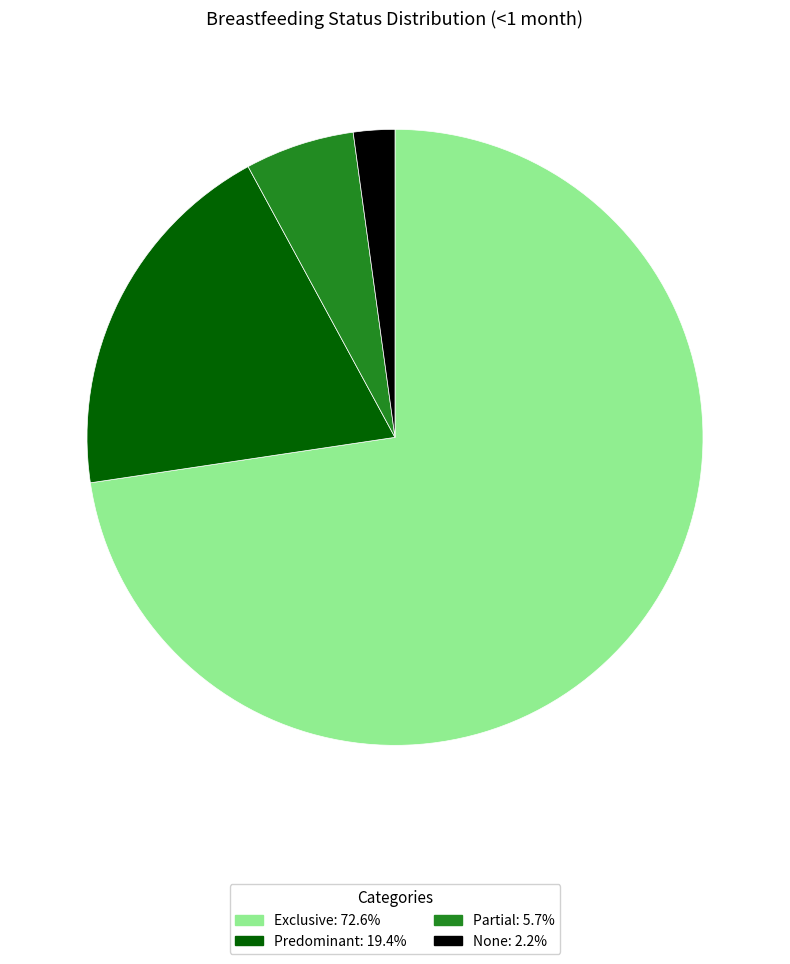

Is there a majority slice in this chart?

Yes